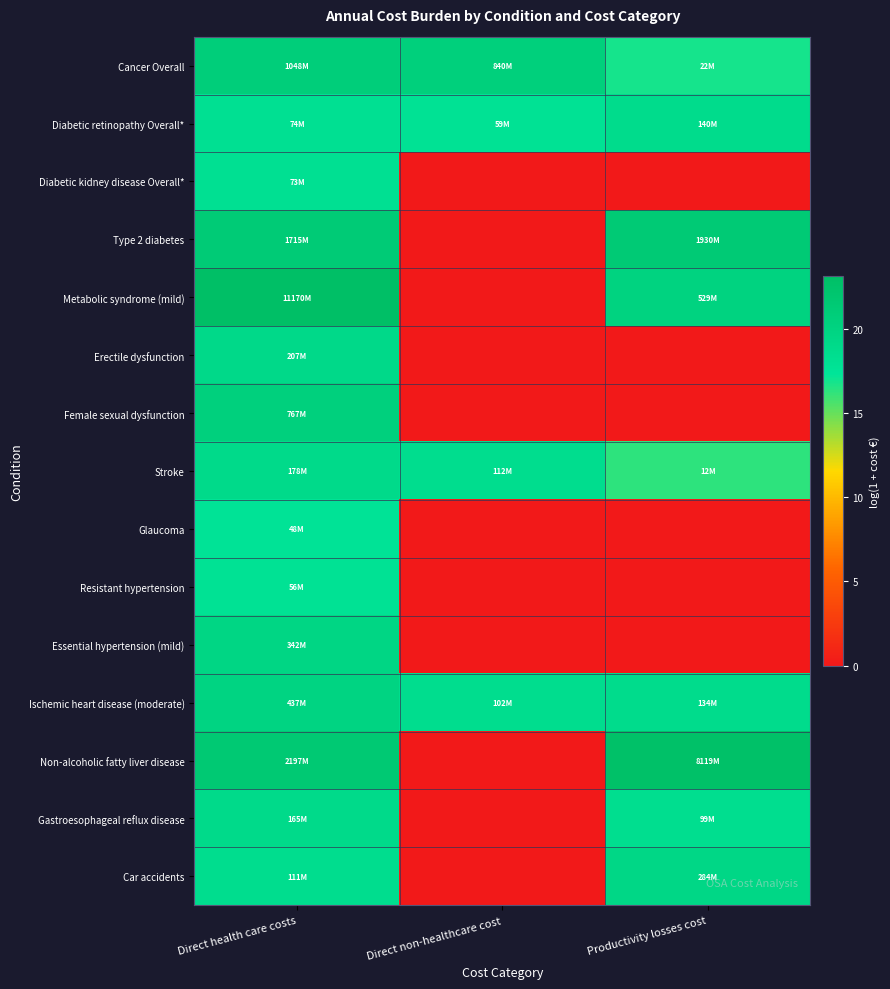

What is the spread (max minus min) of values at Direct non-healthcare cost?

20.5